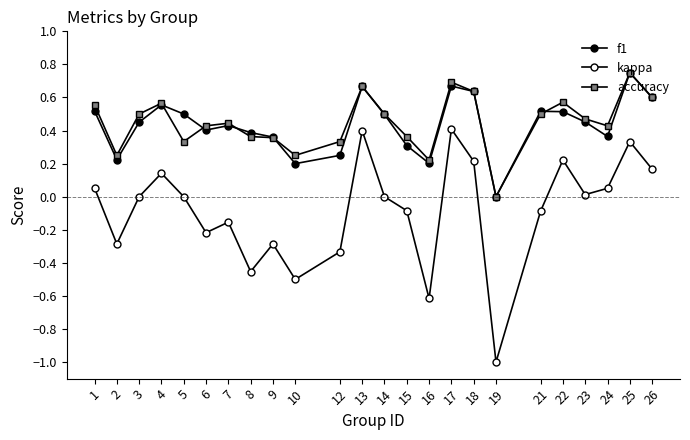

Which has a higher value, 22 or 1?

1